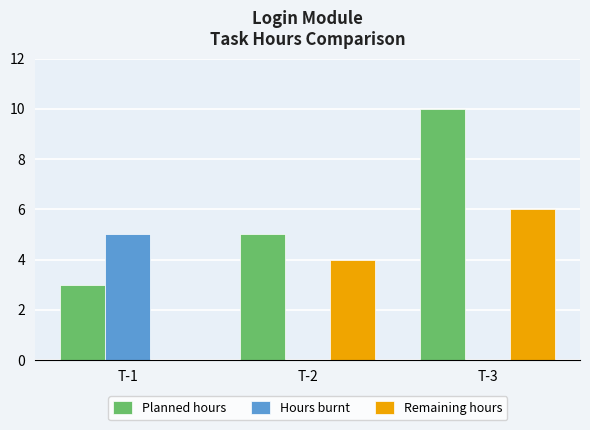

What is the sum of all Planned hours values?

18